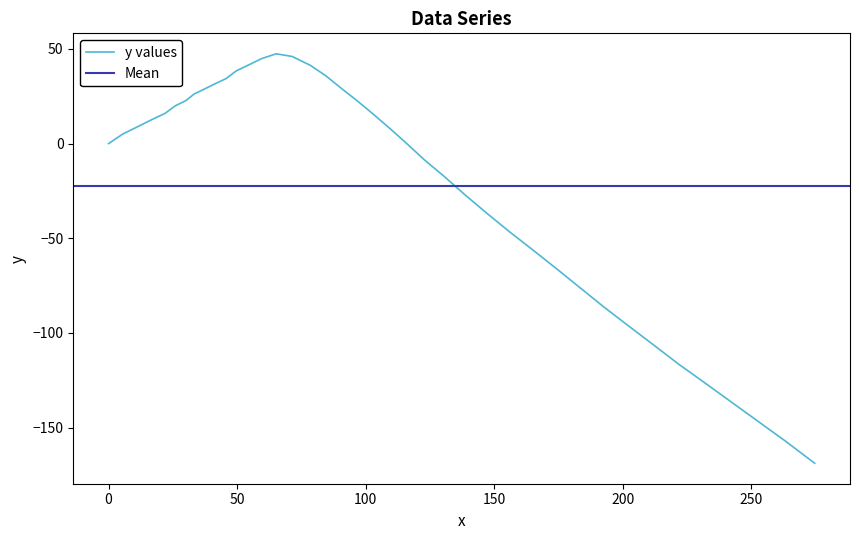

Reading left to right, transcribe all the data shown in this chart.

0.0	5.1	9.1	12.7	15.9	19.9	22.7	26.2	28.6	31.3	34.3	38.4	41.6	44.9	47.4	46.0	41.3	35.8	29.1	22.5	15.6	7.9	0.0	-8.9	-17.4	-27.0	-36.4	-46.6	-55.8	-65.9	-76.0	-86.2	-96.1	-106.0	-116.8	-126.5	-137.0	-146.7	-157.2	-168.8